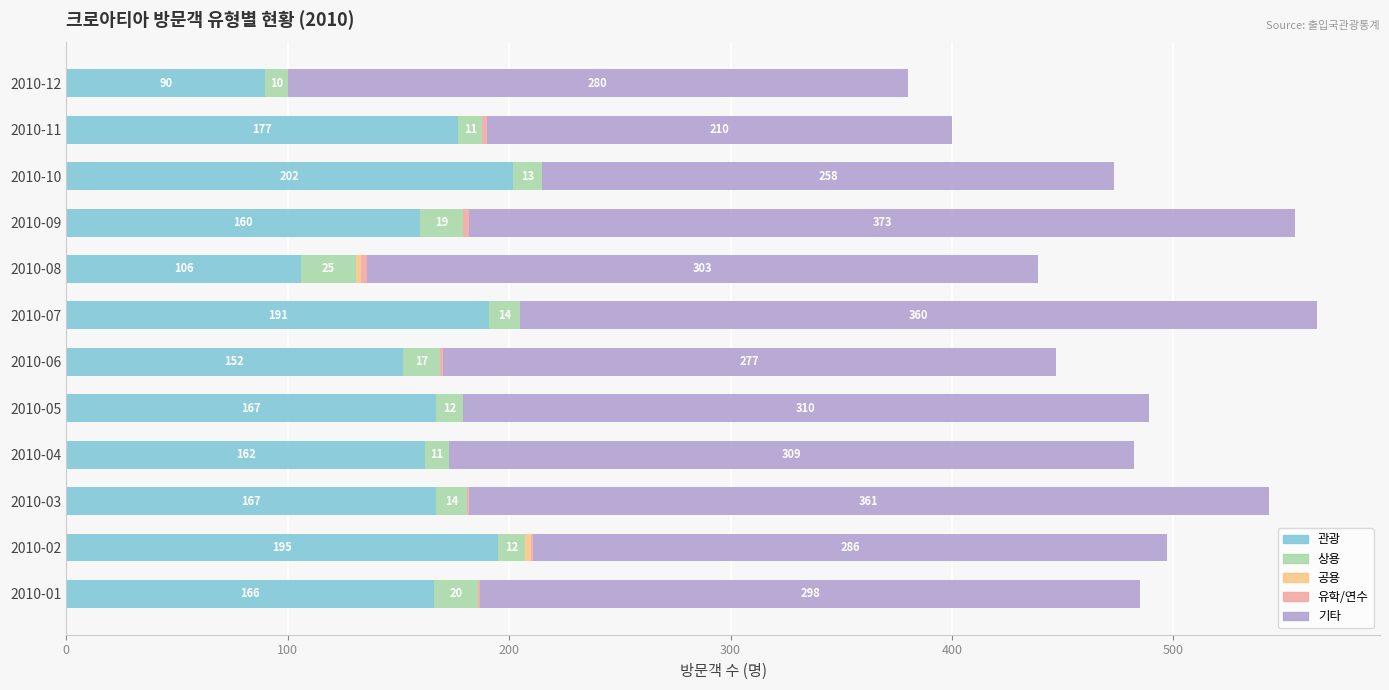

What is the total value across all series at 2010-08?

439